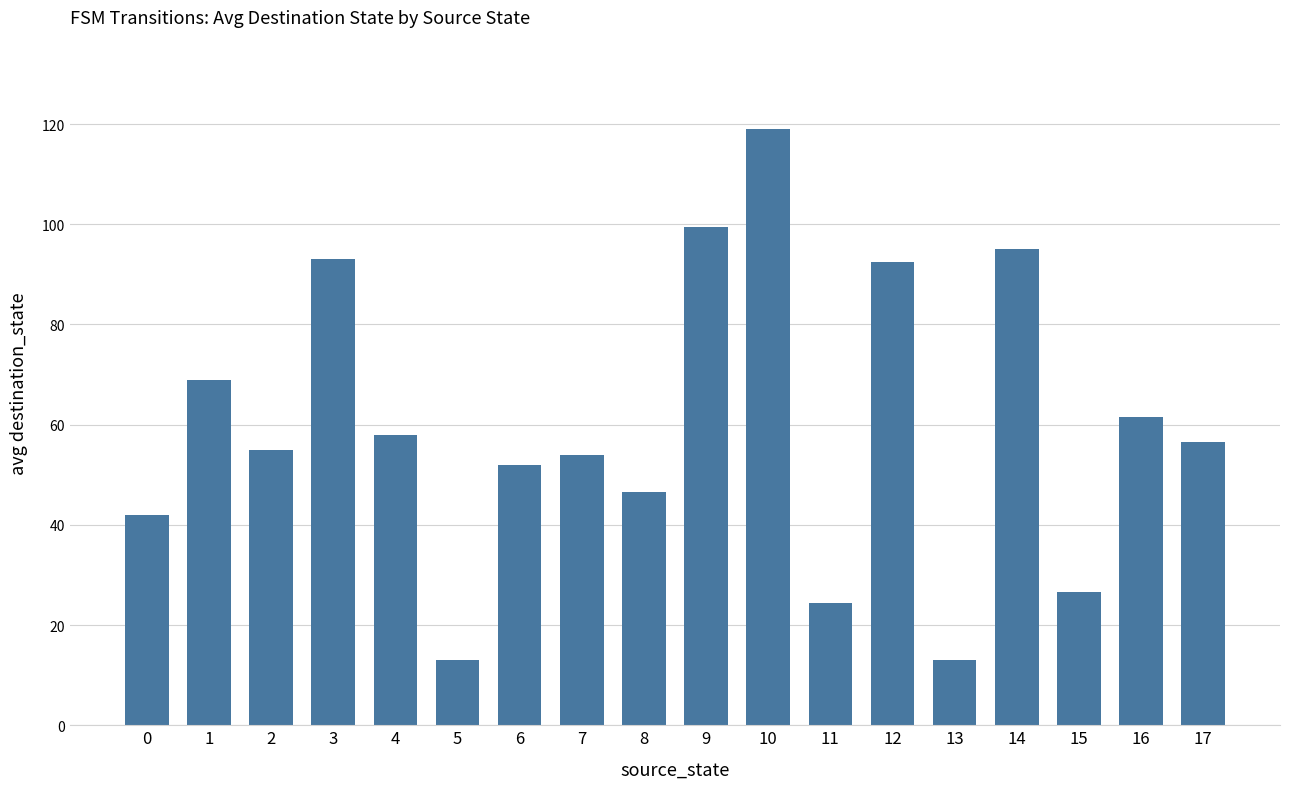

What is the value of the 1st bar from the left?

42.0